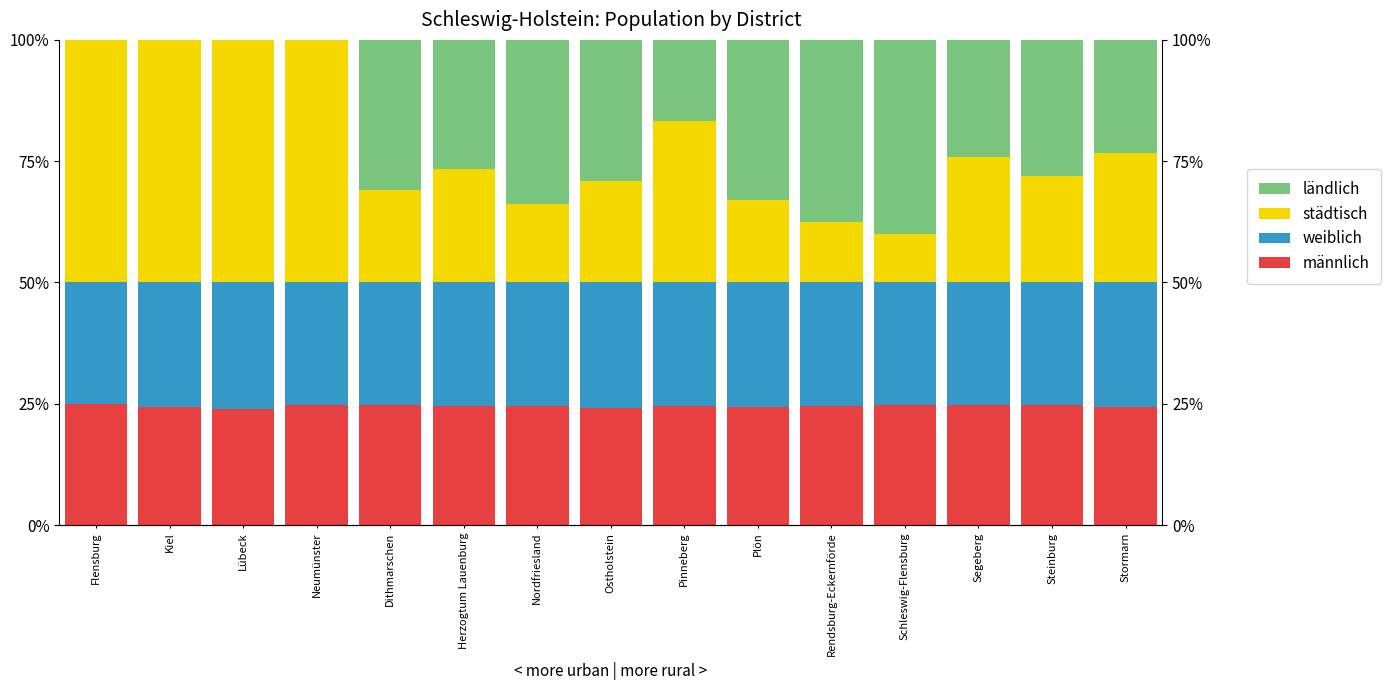

What position from the right is Stormarn?

1